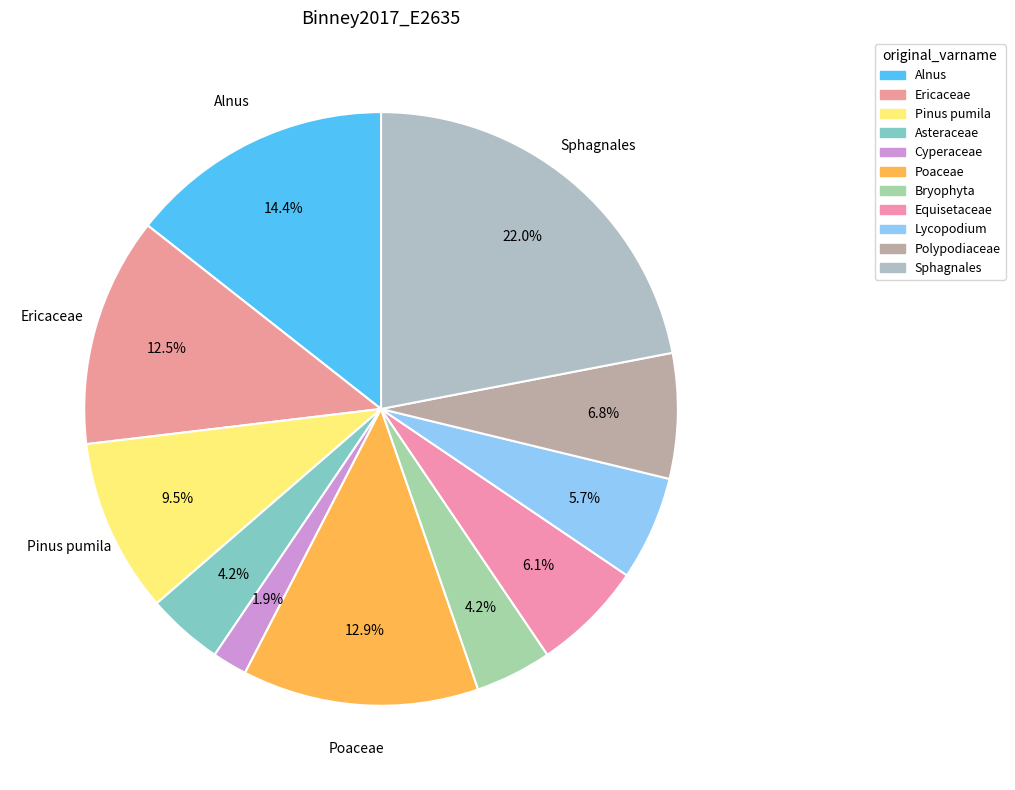

Which has a higher value, Lycopodium or Alnus?

Alnus